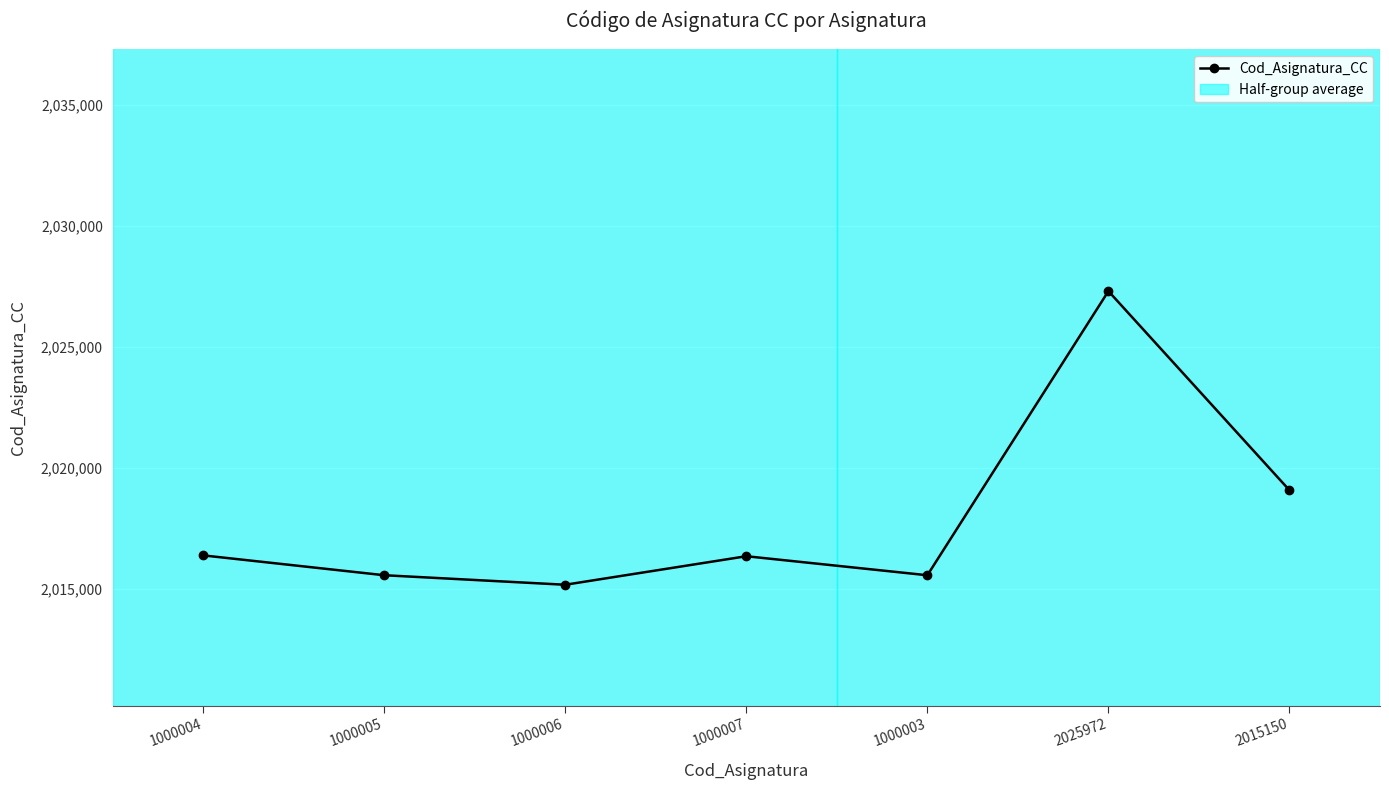

Reading left to right, extract all data points from this chart.

1000004=2016377	1000005=2015556	1000006=2015162	1000007=2016342	1000003=2015555	2025972=2027310	2015150=2019072